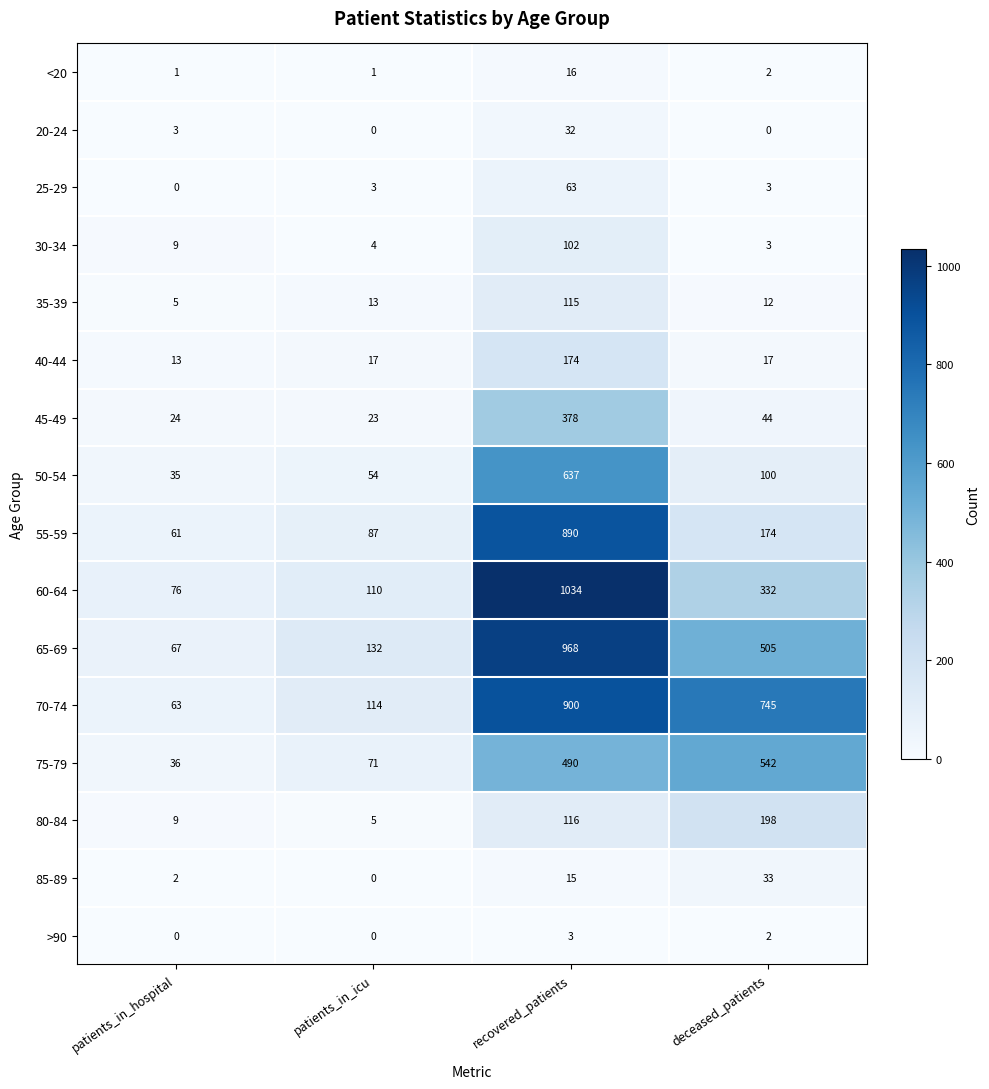

What is the sum of all 60-64 values?

1552